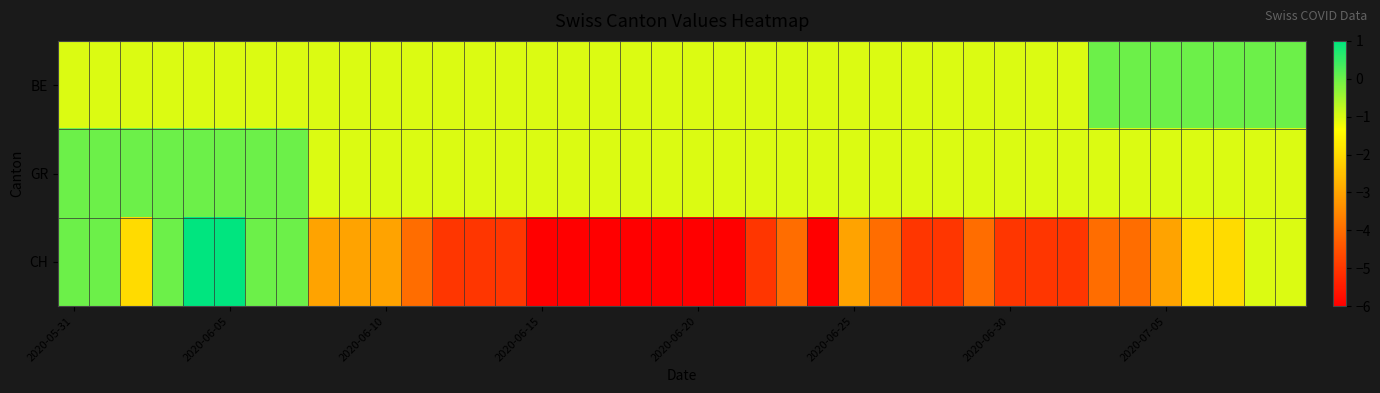

Which series has the largest range (max minus min)?

CH